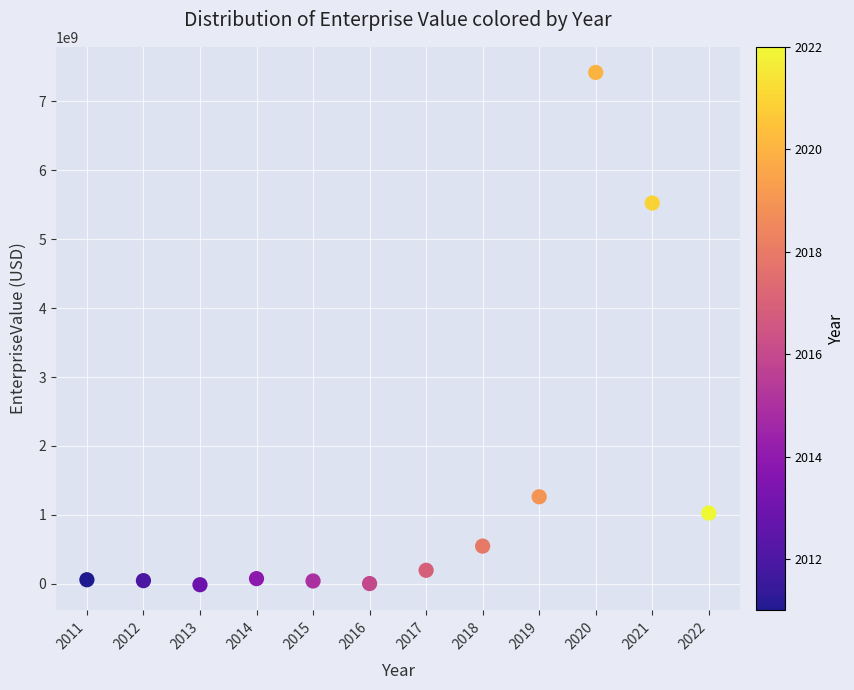

What is the average X value?

2016.5